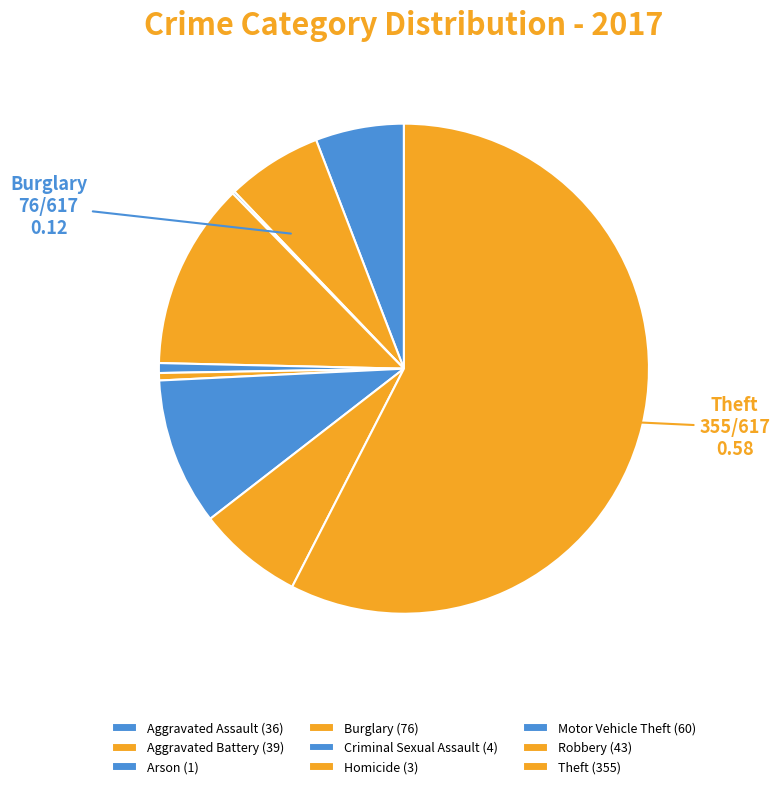

How many slices are in this pie chart?

9